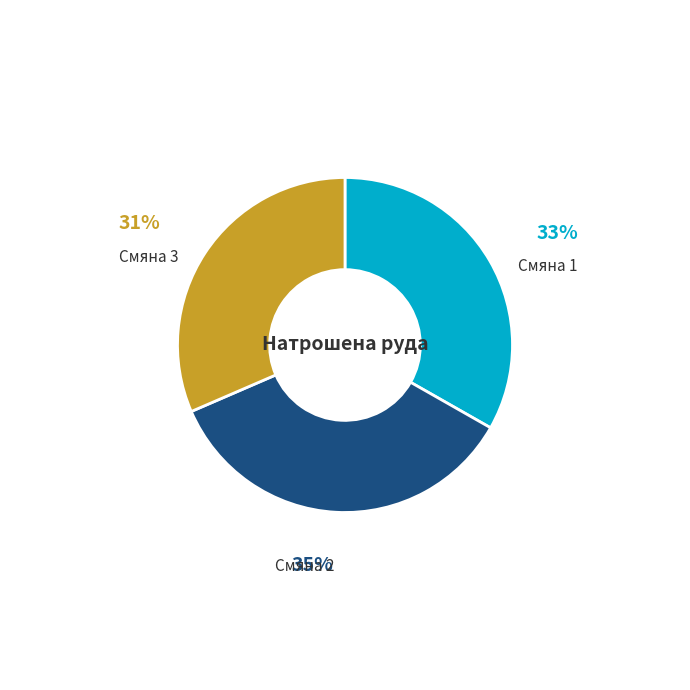

To the nearest percent, what is the difference between the largest and smallest slice percentages?

4%